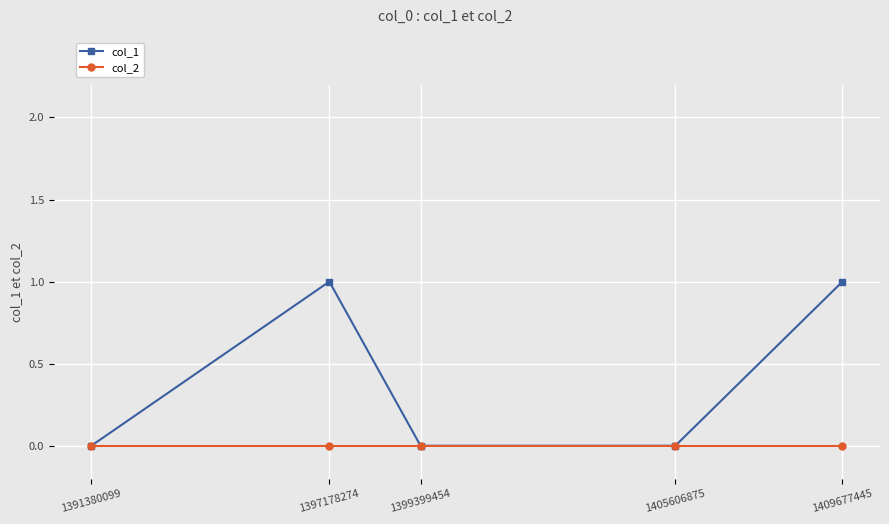

Which series has the largest total across all categories?

col_1